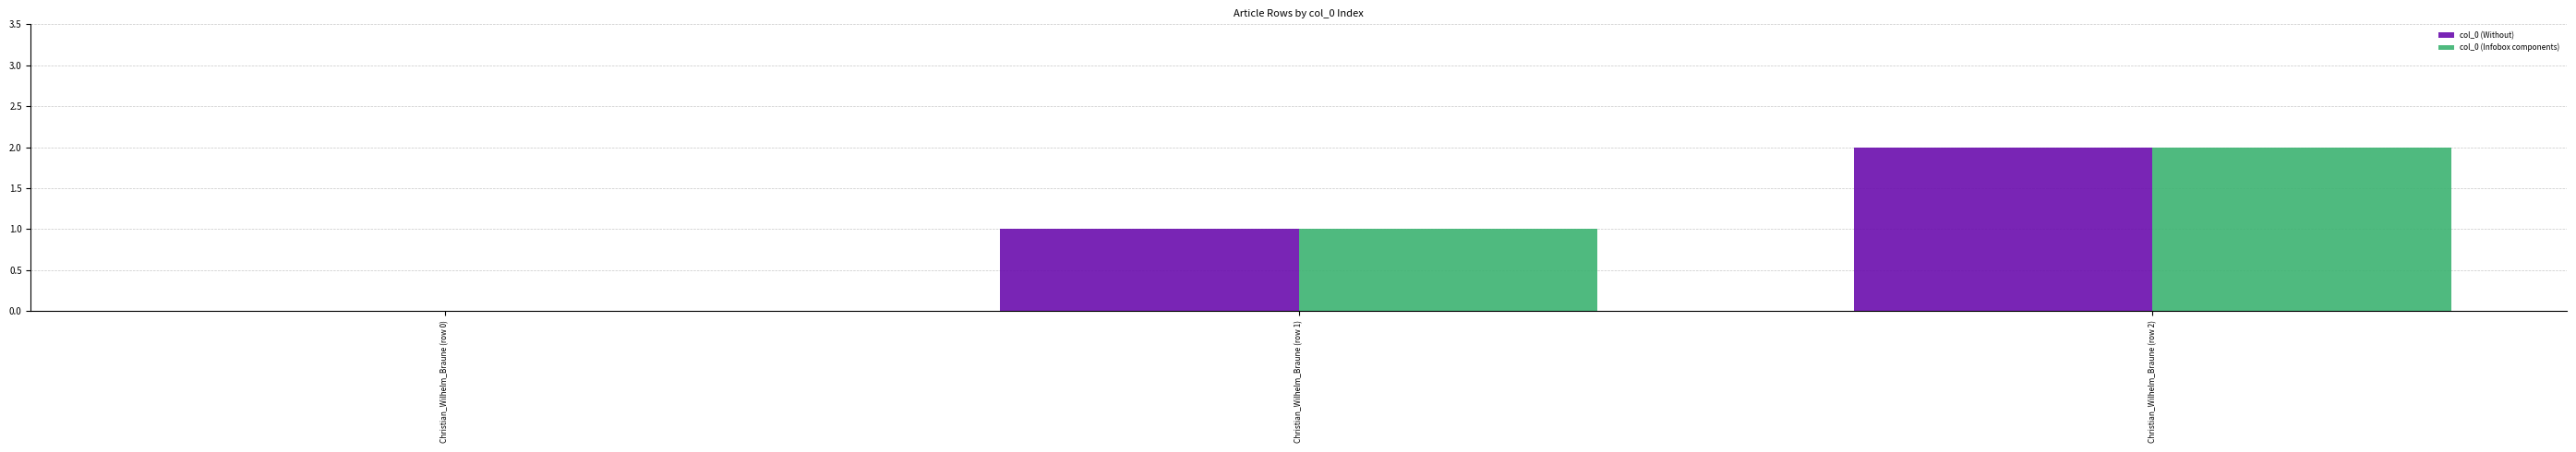

The col_0 (Infobox components) series shows 1 at Christian_Wilhelm_Braune (row 0). True or false?

False